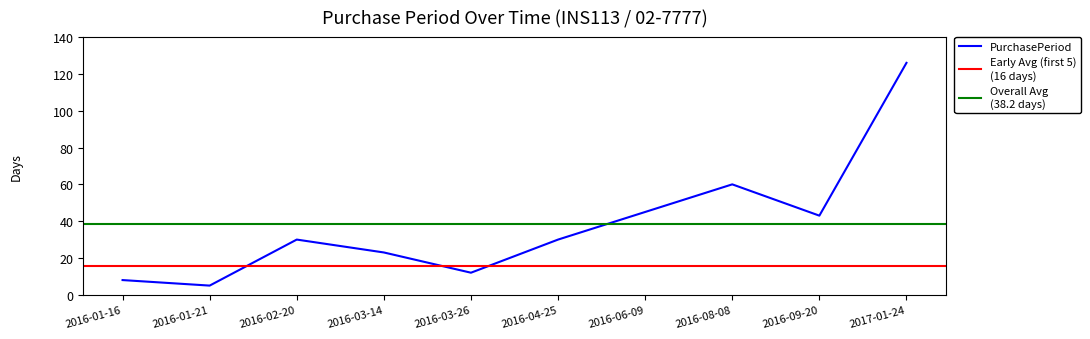

List the labels in order of value, largest first.

2017-01-24, 2016-08-08, 2016-06-09, 2016-09-20, 2016-02-20, 2016-04-25, 2016-03-14, 2016-03-26, 2016-01-16, 2016-01-21